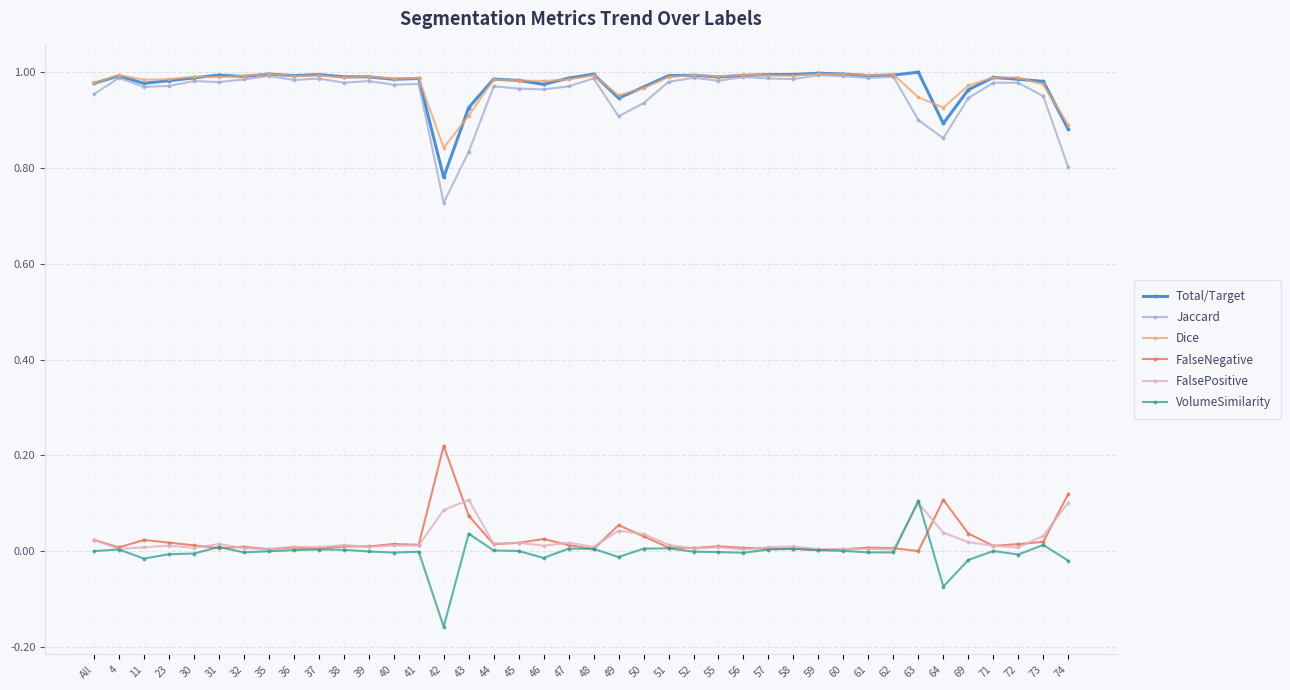

The Total/Target series shows 0.8 at 42. True or false?

True